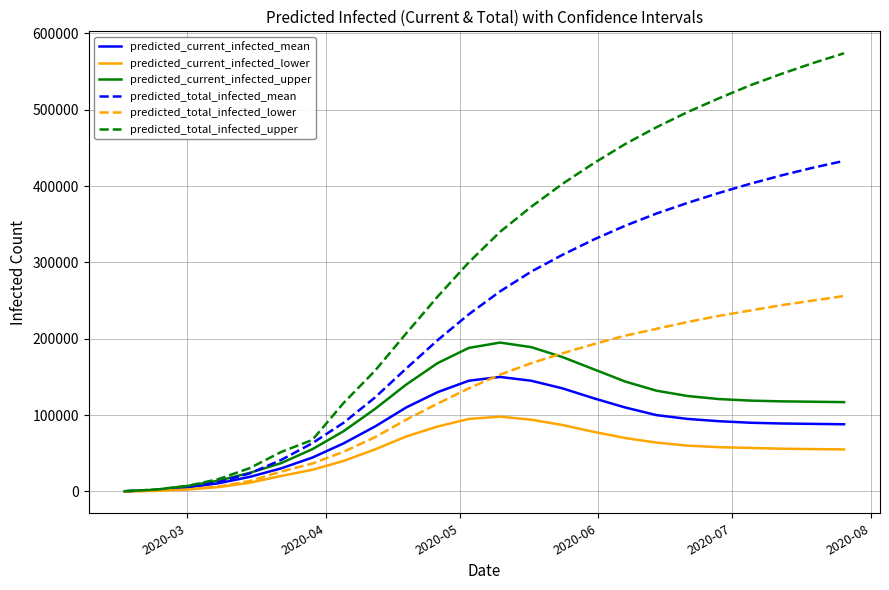

What is the greatest value displayed?

574000